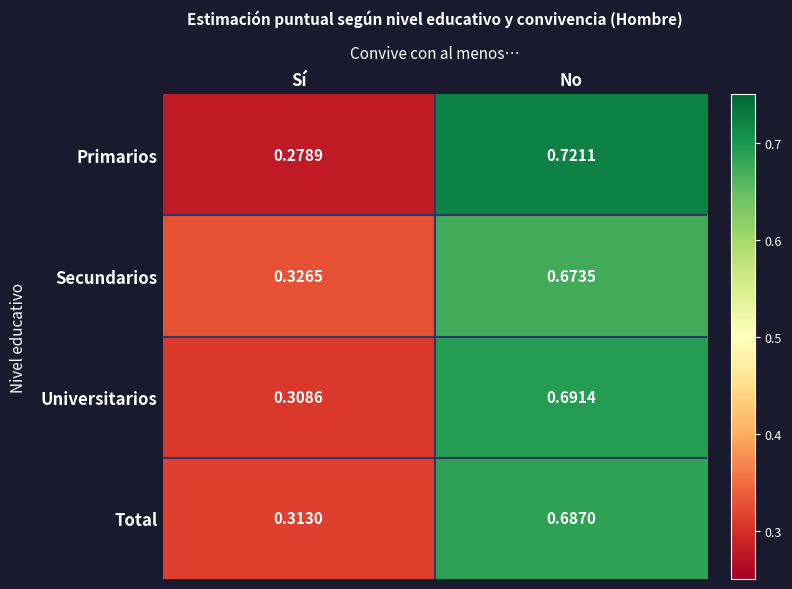

Between Sí and No, which series saw the biggest shift?

Primarios